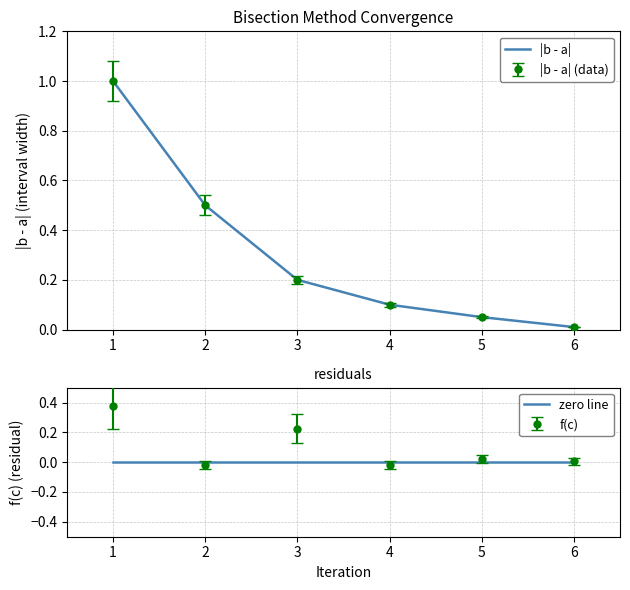

What is the sum of all |b - a| values?

1.9